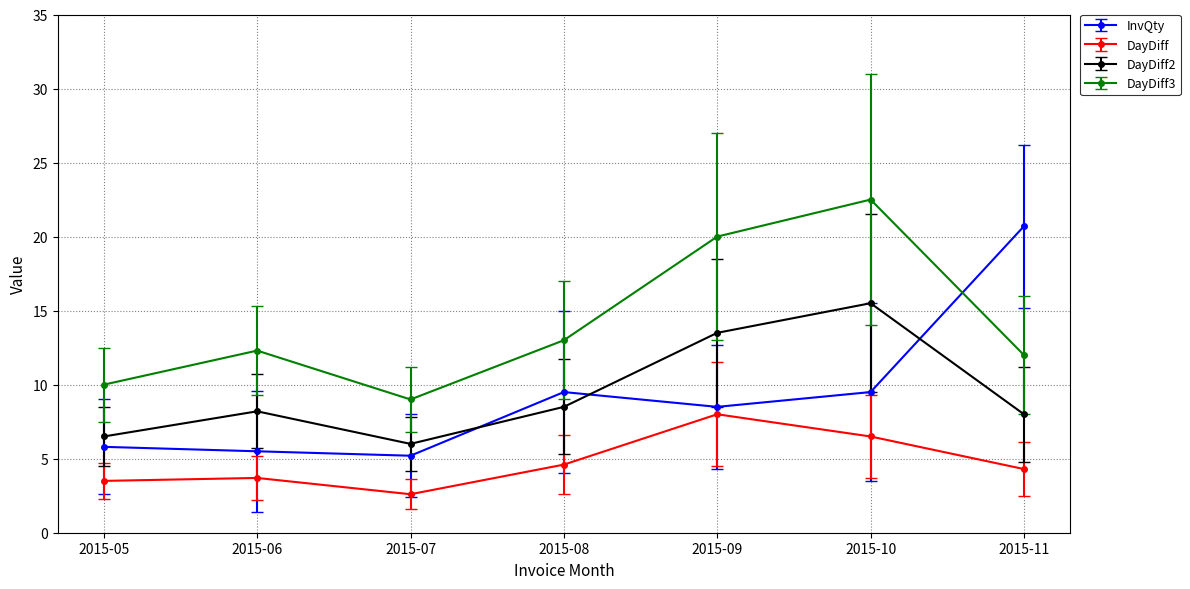

What is the average value of the InvQty series?

9.2